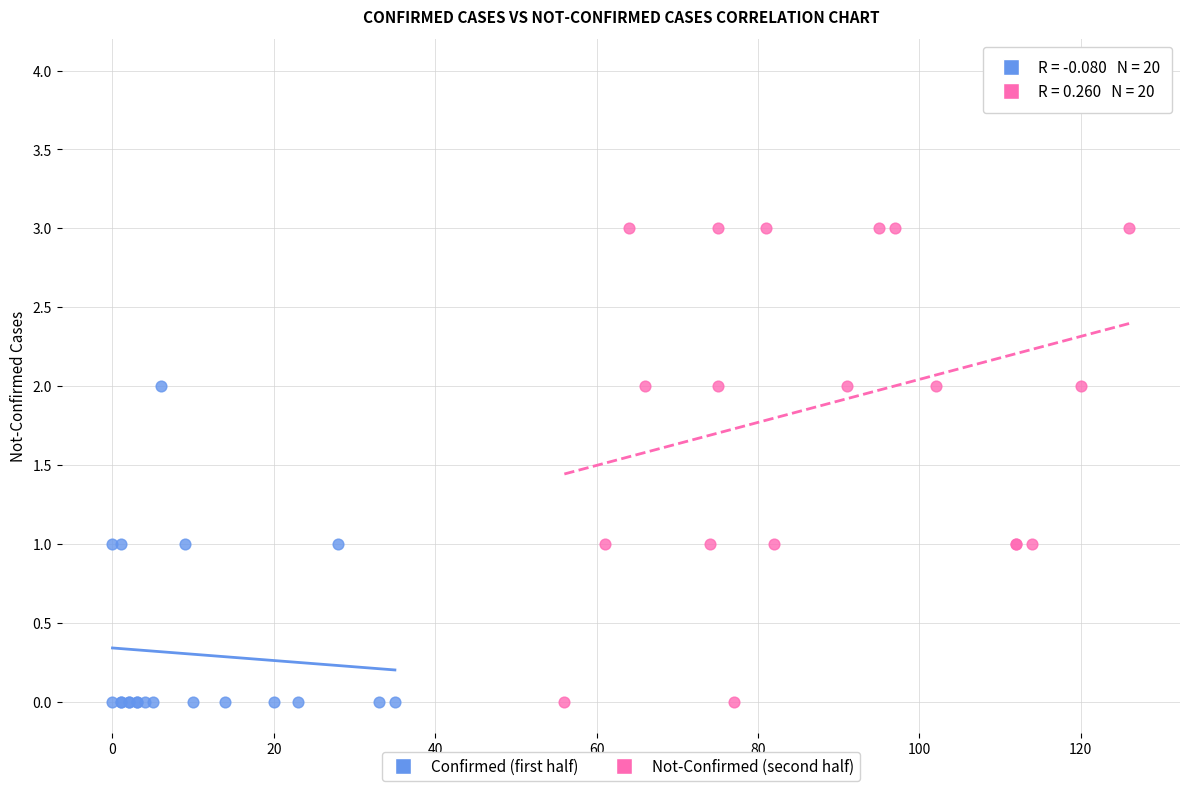

Which series reaches the maximum Y coordinate?

Not-Confirmed (second half)